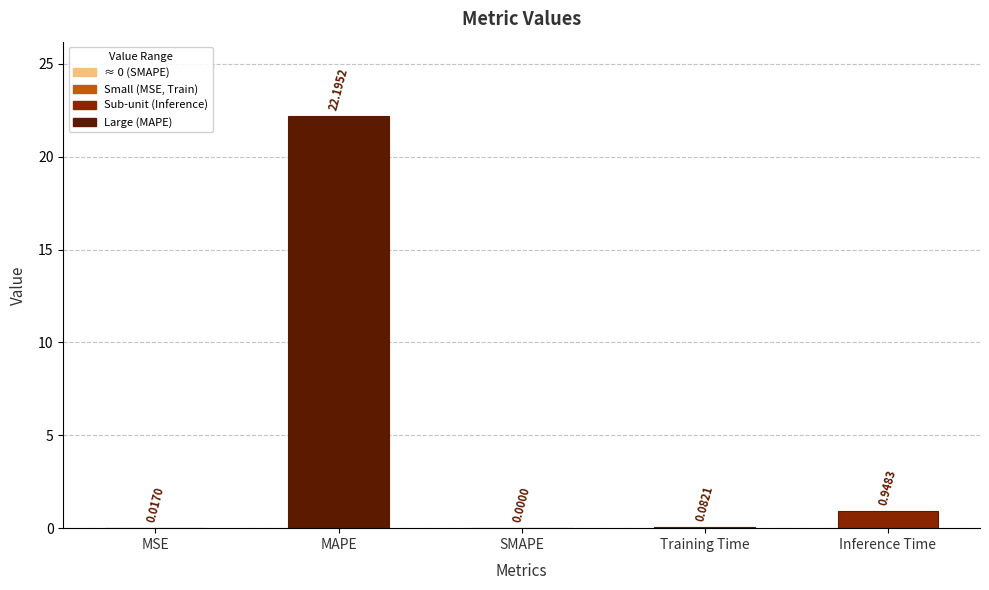

How many categories are shown in the chart?

5